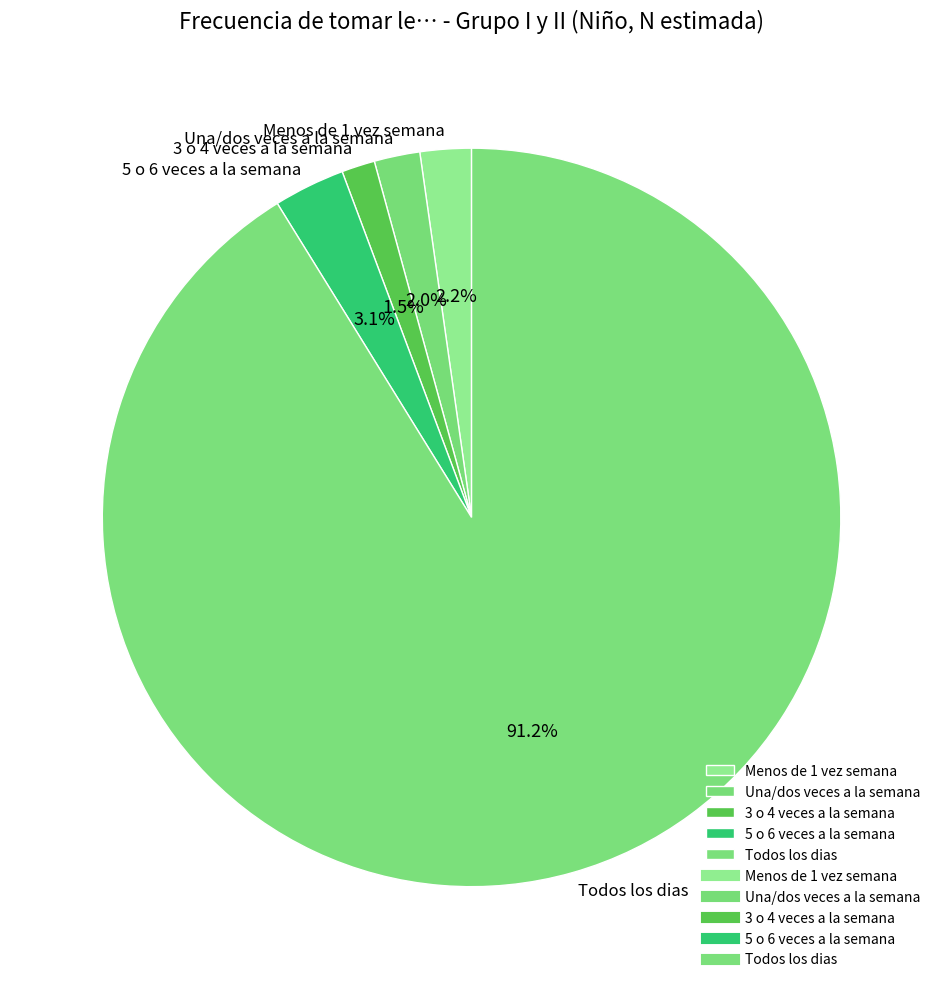

What is the smallest slice in the pie chart?

3 o 4 veces a la semana